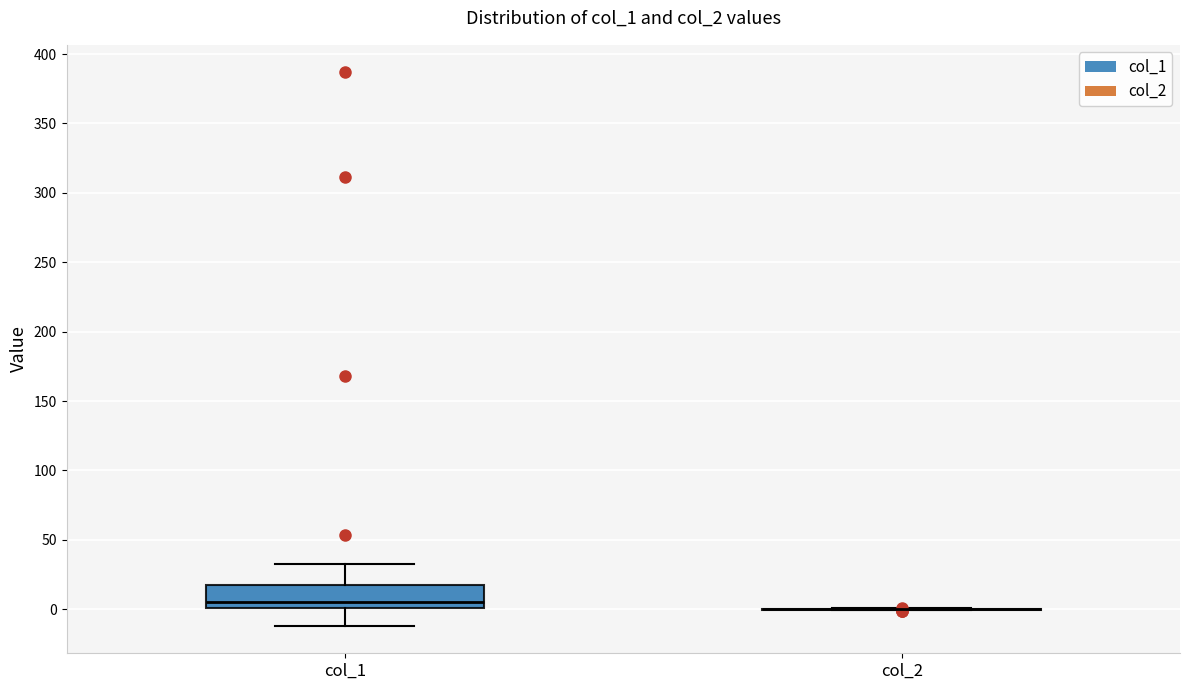

Where is the upper edge of the box for col_1 on the y-axis? The values are not printed on the chart, so give them approximately, as read against the axis.

20